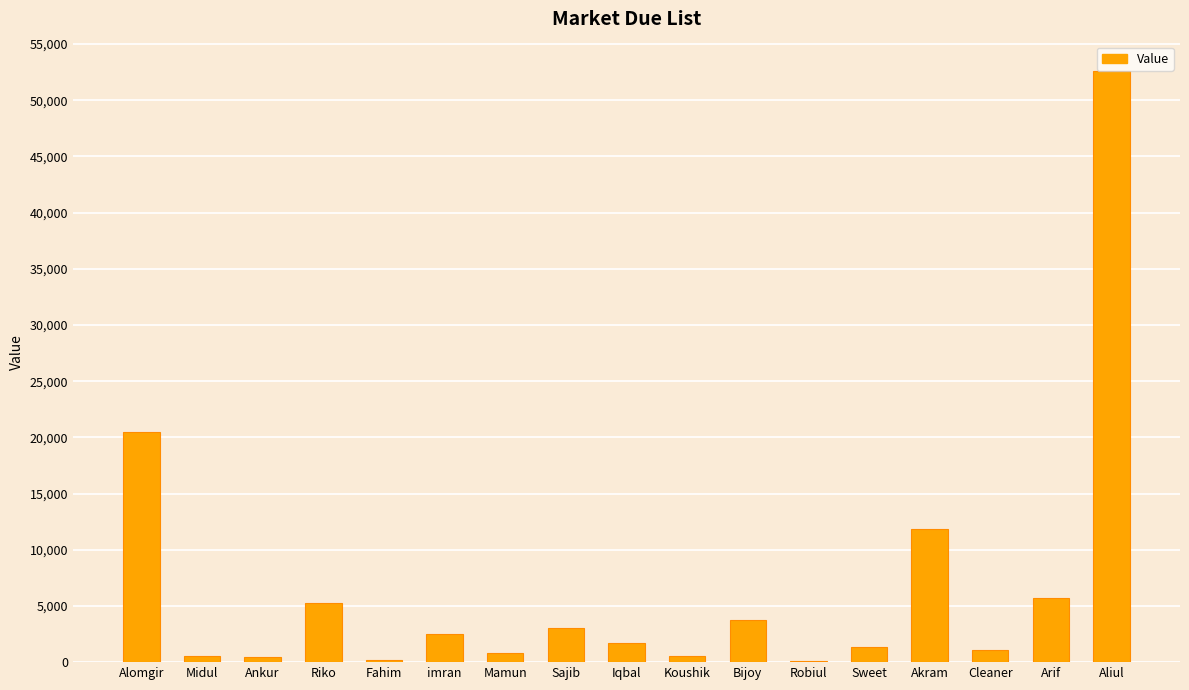

What is the sum of all values?

112100